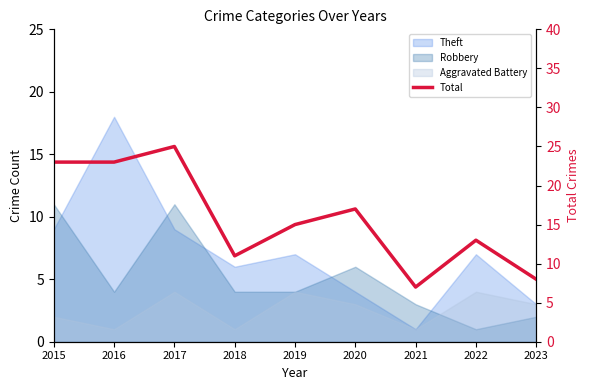

What is the maximum value shown in the chart?

25